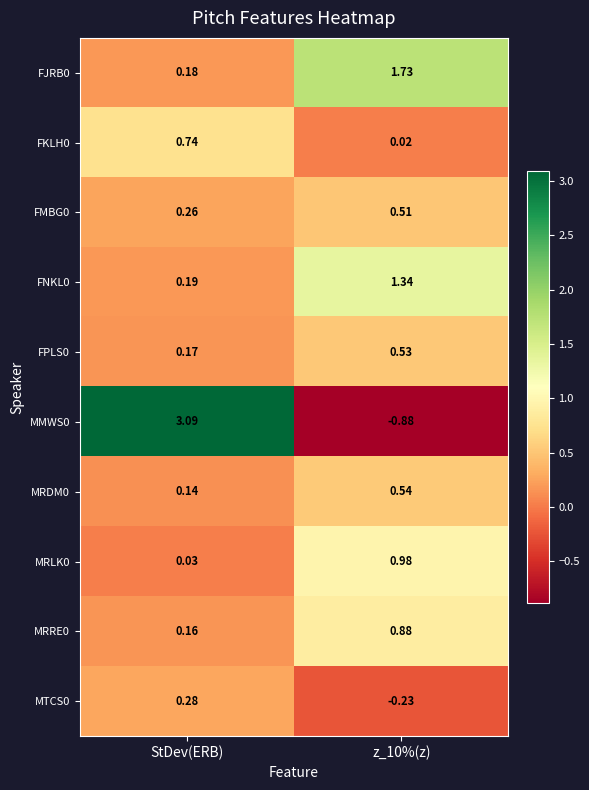

Is the value of MTCS0 at z_10%(z) greater than the value of MMWS0 at z_10%(z)?

Yes